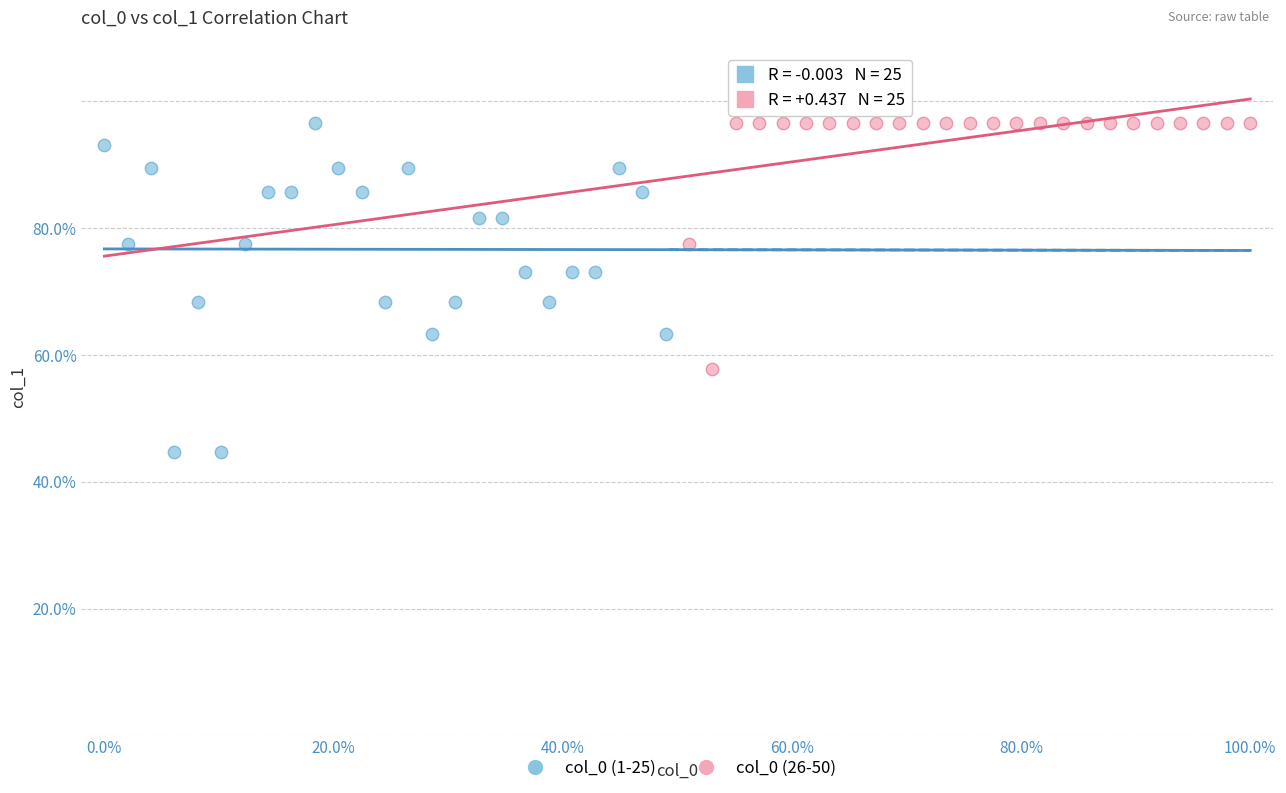

Which series has the widest spread of Y values?

col_0 (1-25)